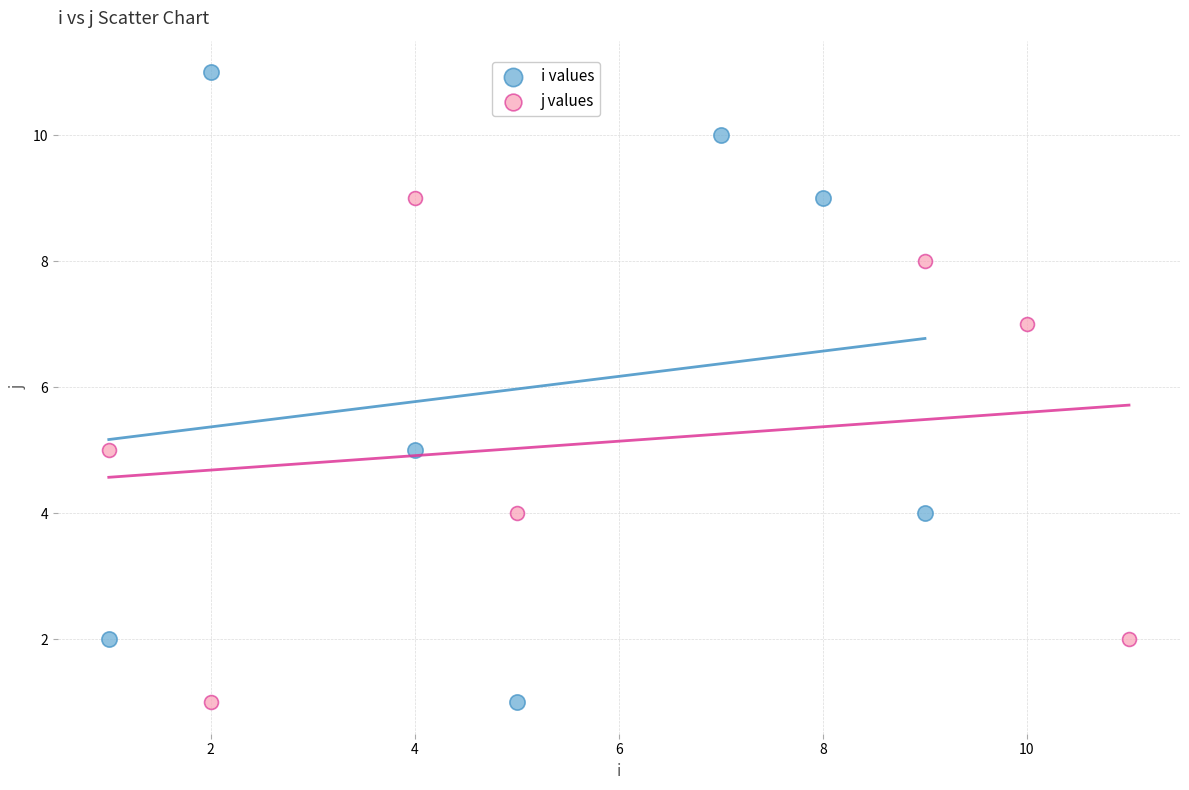

Which series has the widest spread of Y values?

i values